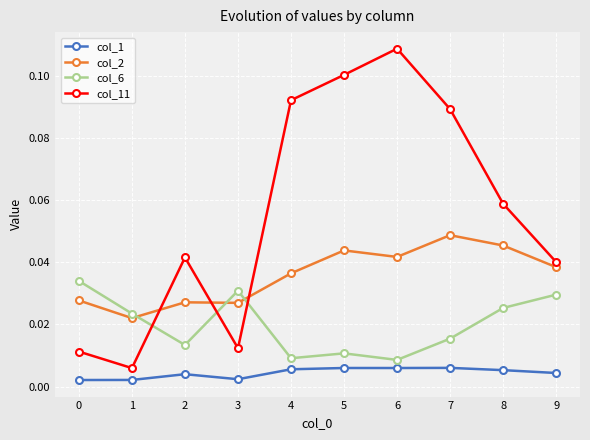

Is this an area chart (filled region under the line)?

No